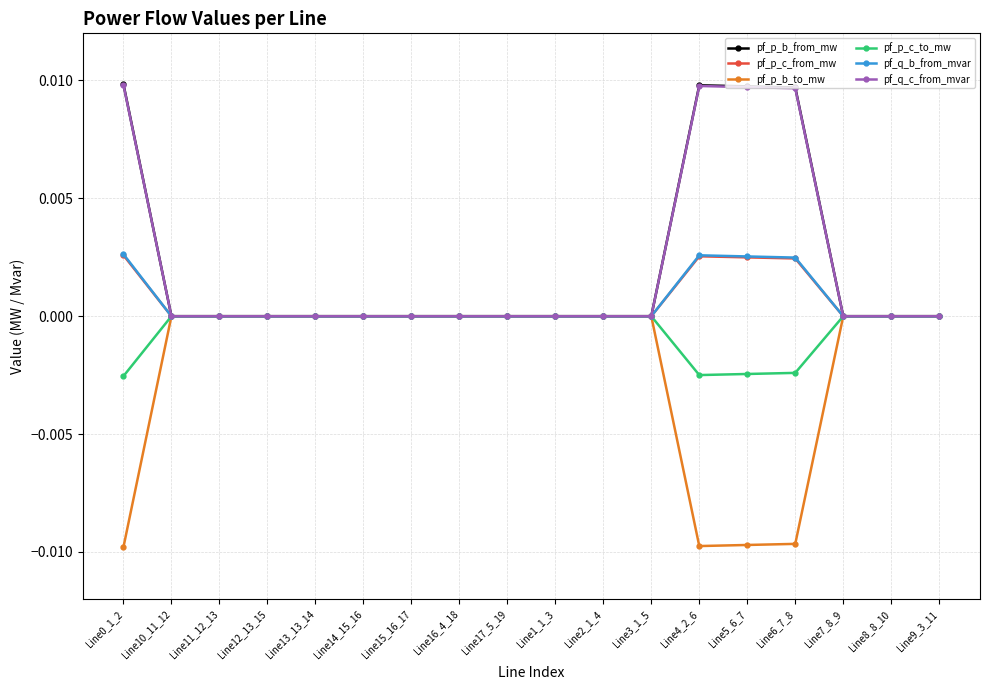

What is the label of the 5th point from the right?

Line5_6_7